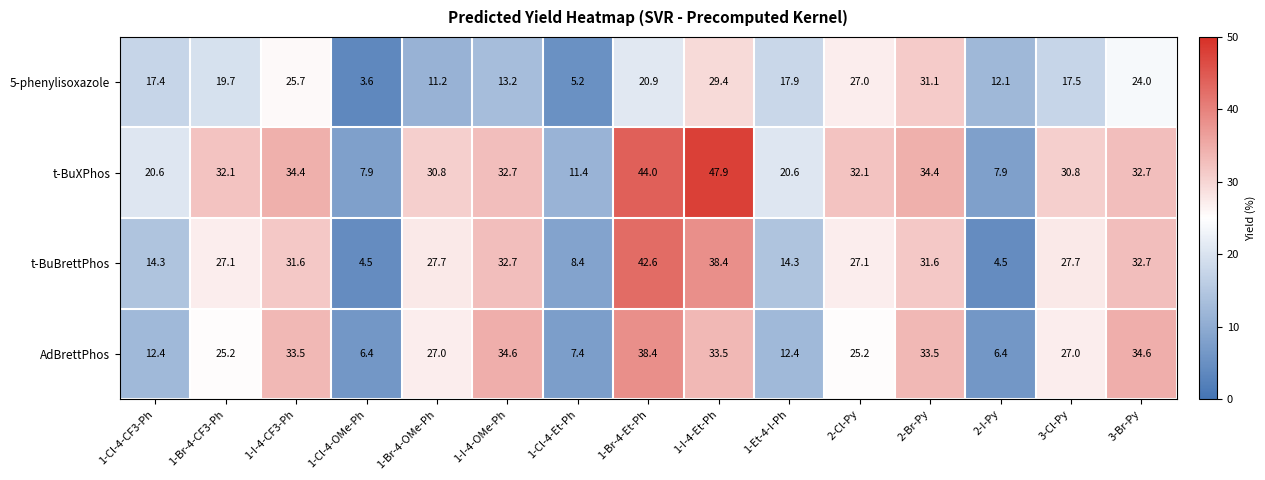

At how many categories does at least one series exceed 30?

10